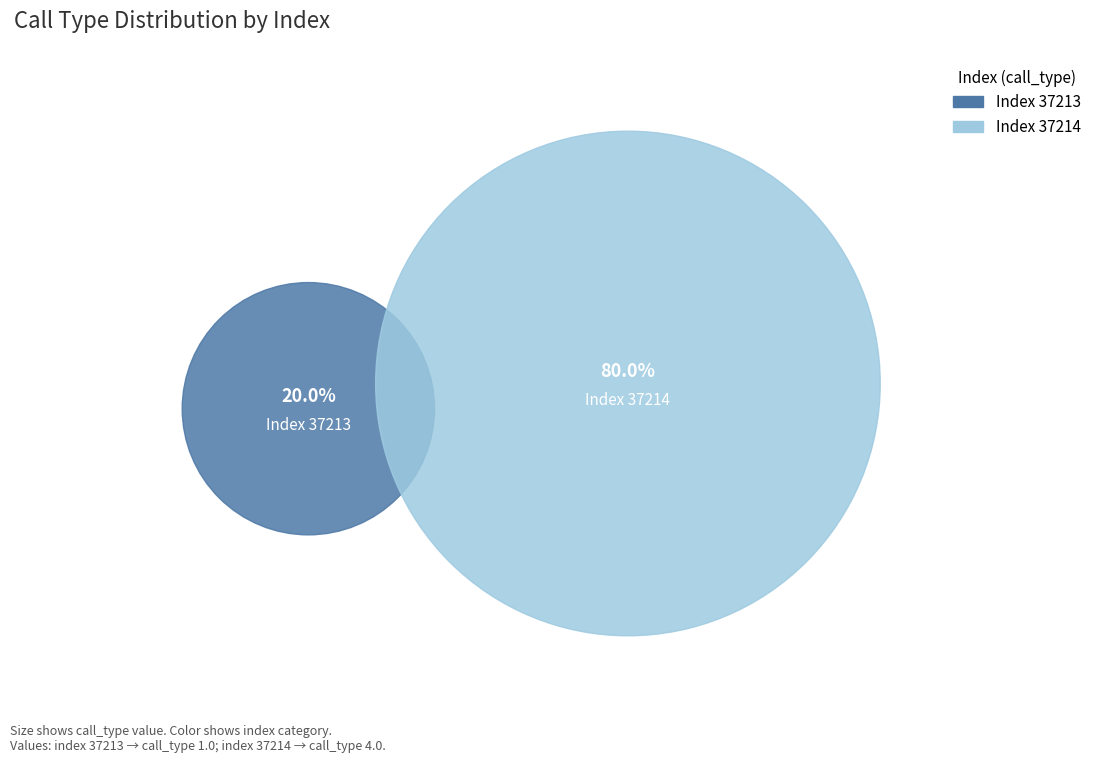

Is it true that 37214 is 95% of the pie?

False